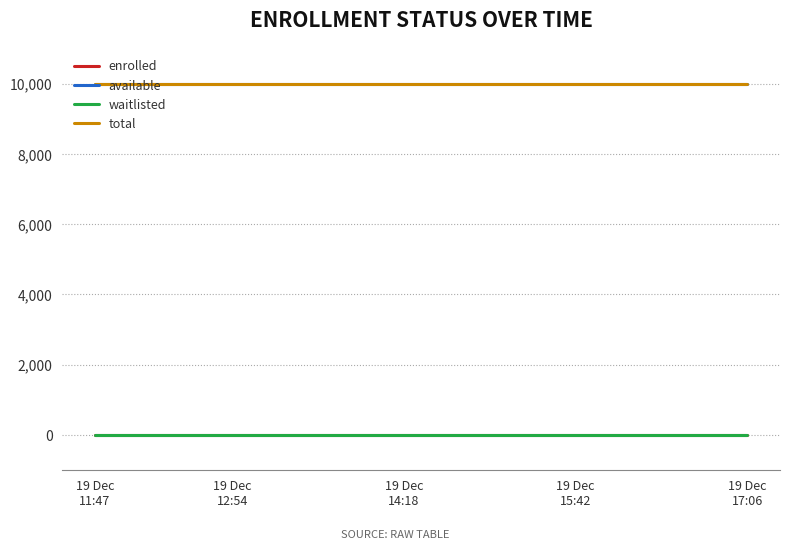

True or false: total and waitlisted intersect in this chart.

False